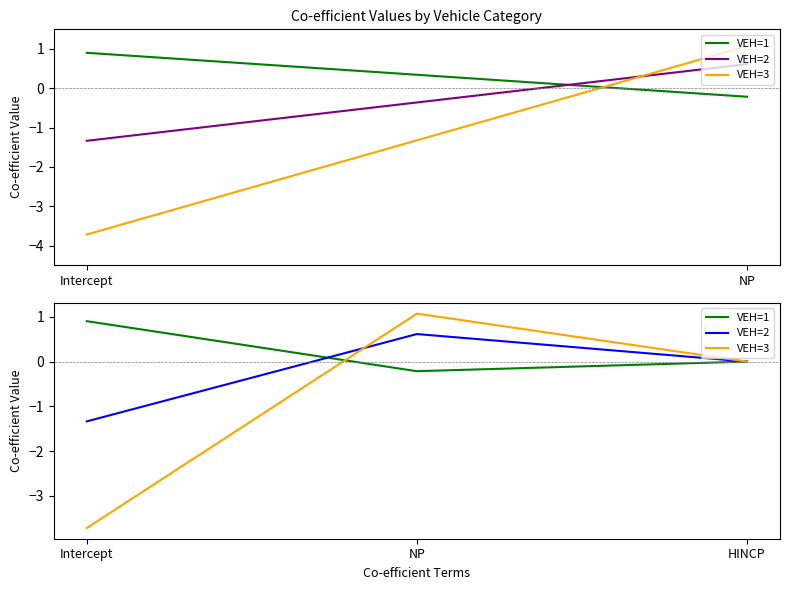

What position from the right is NP?

2